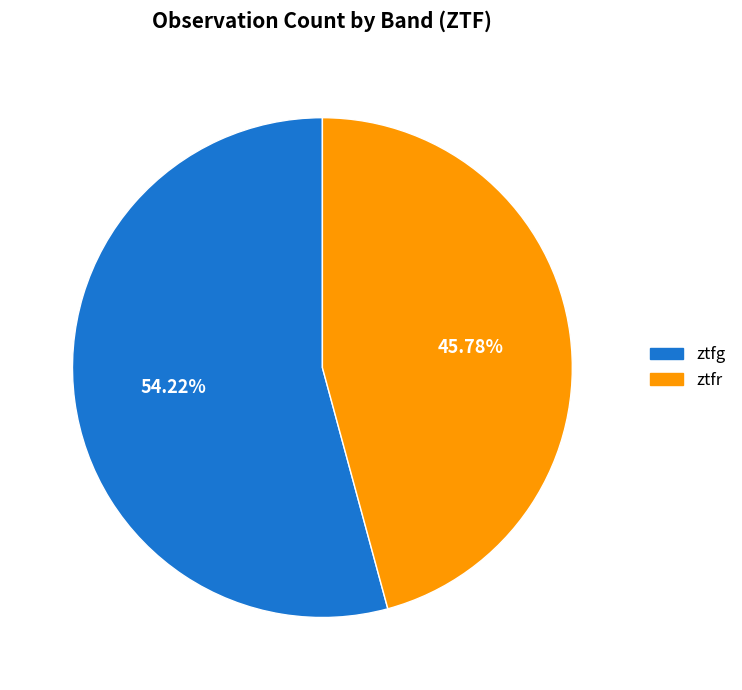

The ztfr slice represents 46% of the pie. True or false?

True